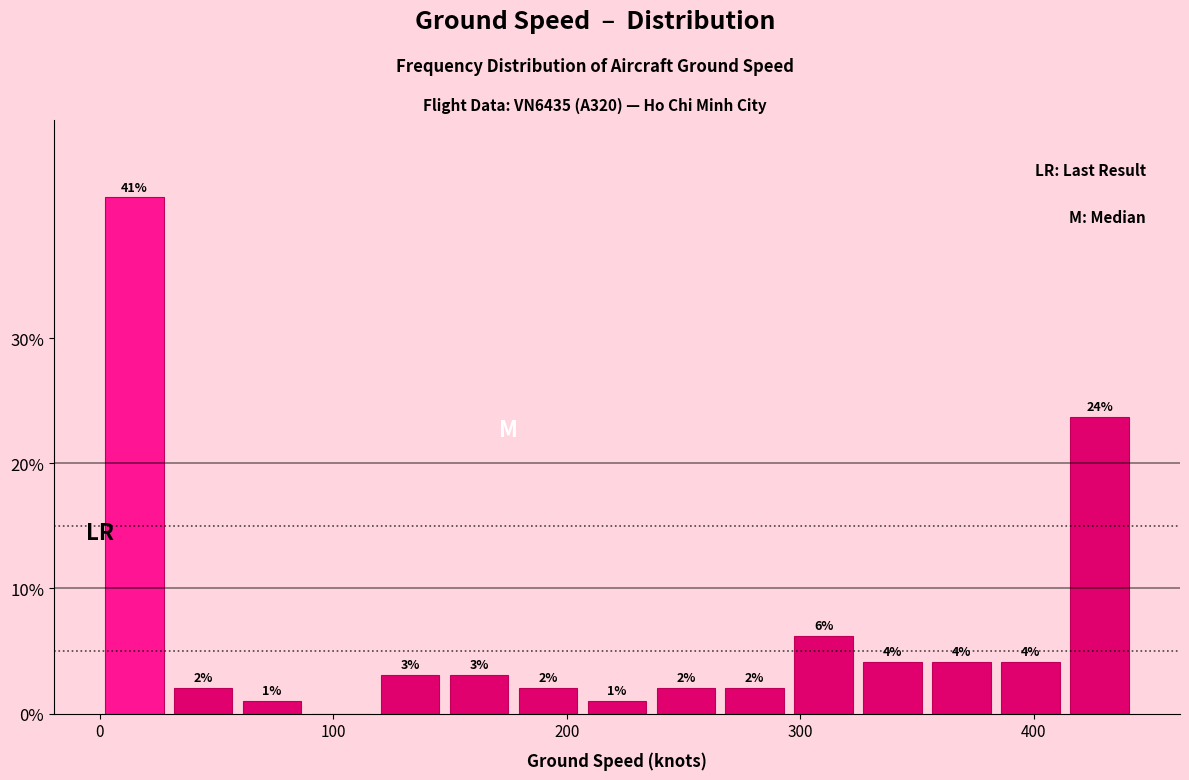

Read against the x-axis, roughly where is the centre of the tallest bar?

10